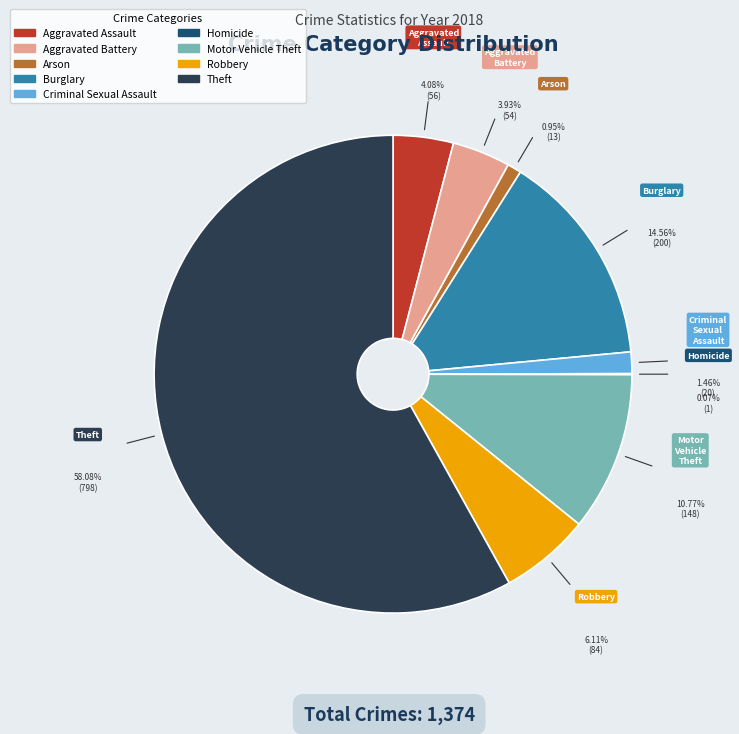

Which category accounts for the majority?

Theft